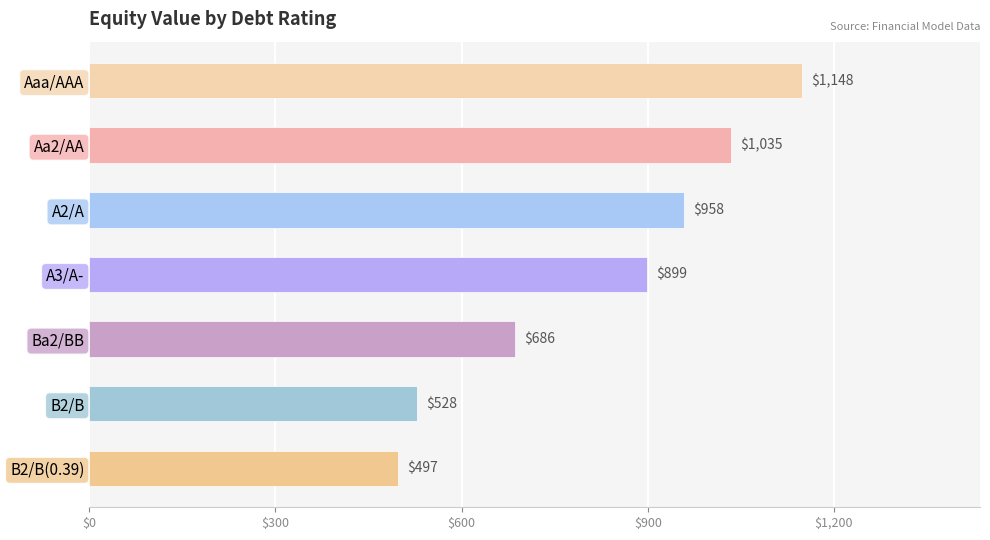

How many bars are there in total?

7